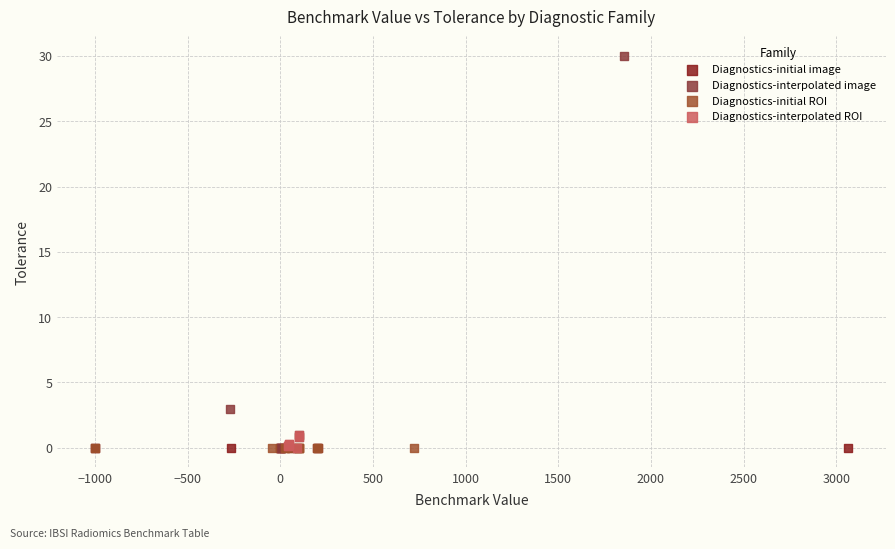

Which series contains the highest Y value?

Diagnostics-interpolated image